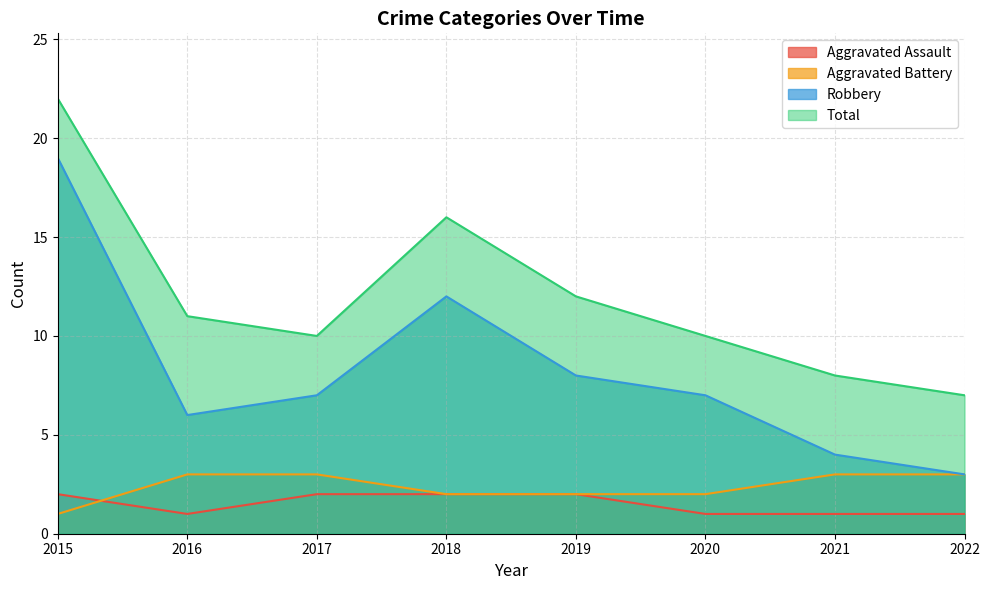

What is the sum of the Robbery values at 2016 and 2022?

9